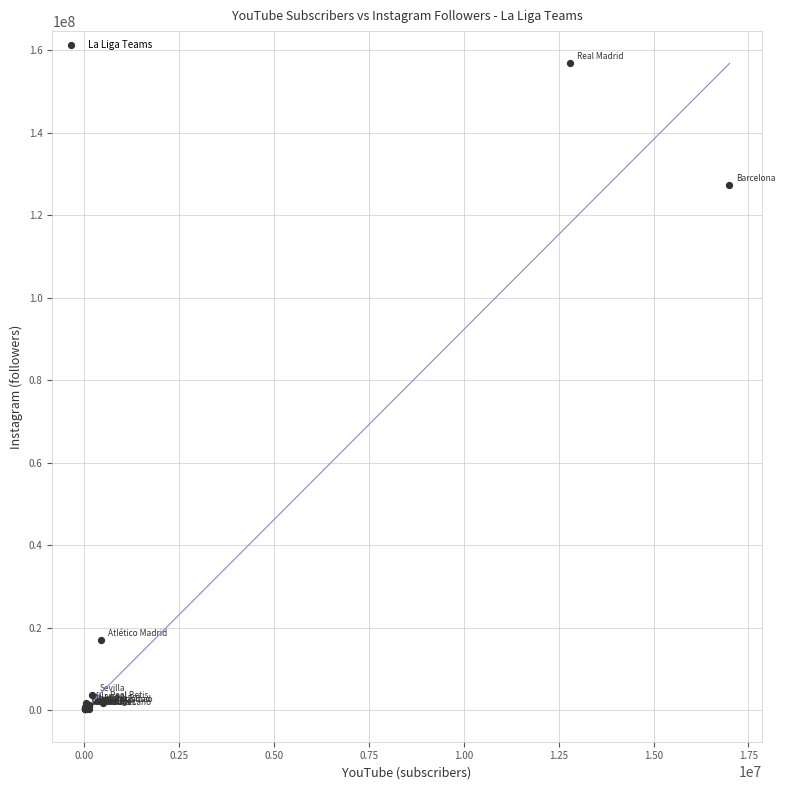

What Y value in the scatter plot is closest to 78483799?

127223618